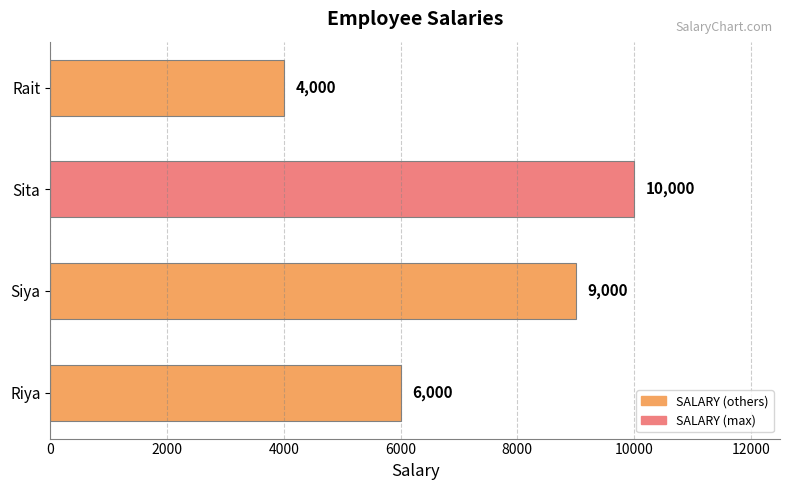

Are the bars horizontal?

Yes